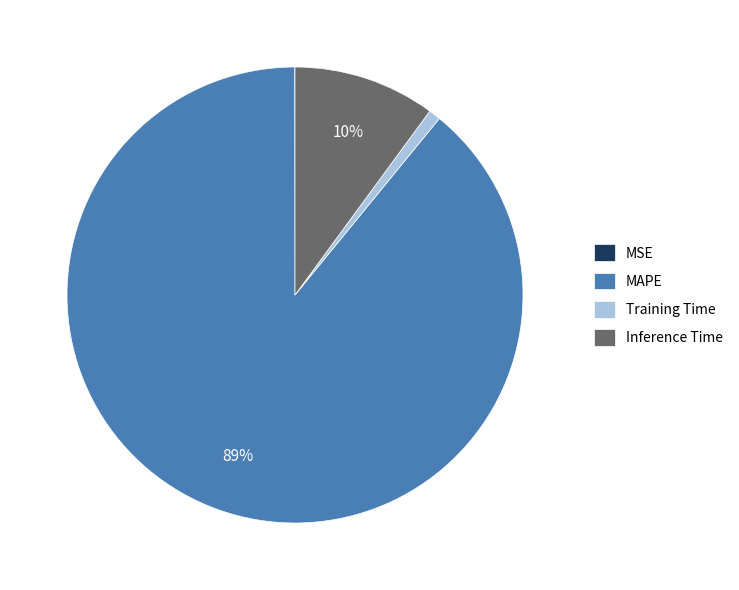

Is it true that Inference Time is 1% of the pie?

False